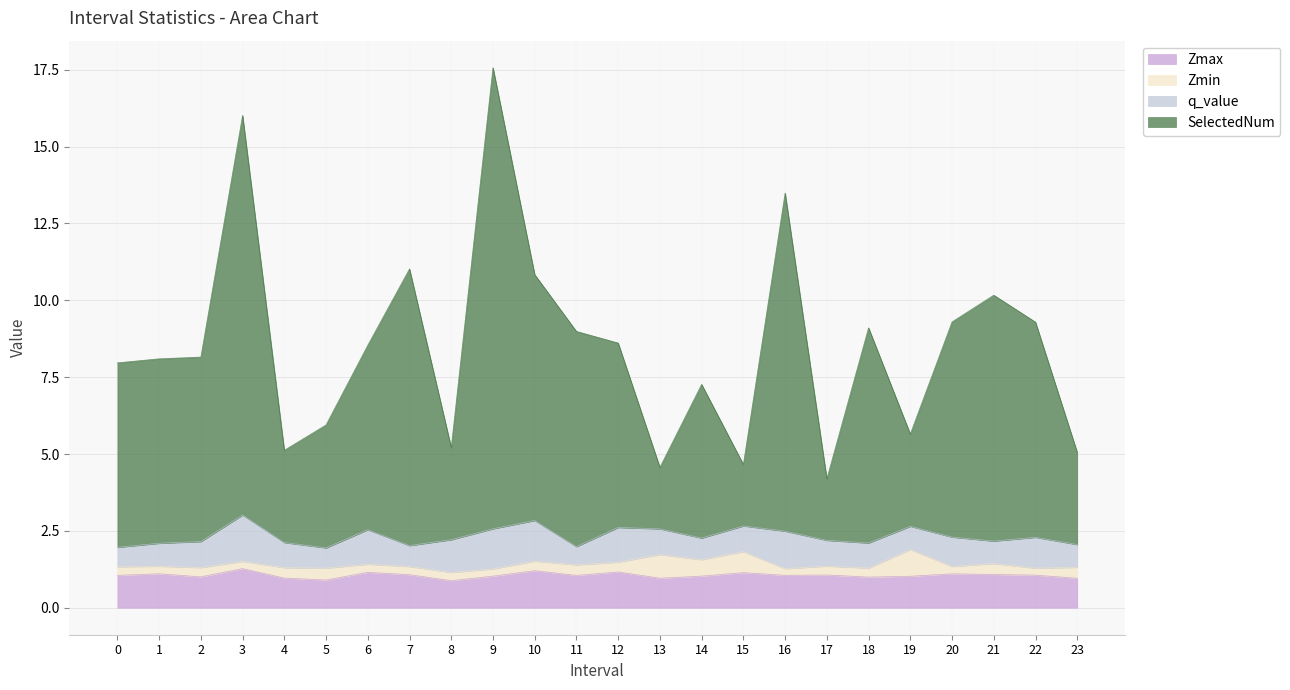

What is the minimum value shown in the chart?

0.9